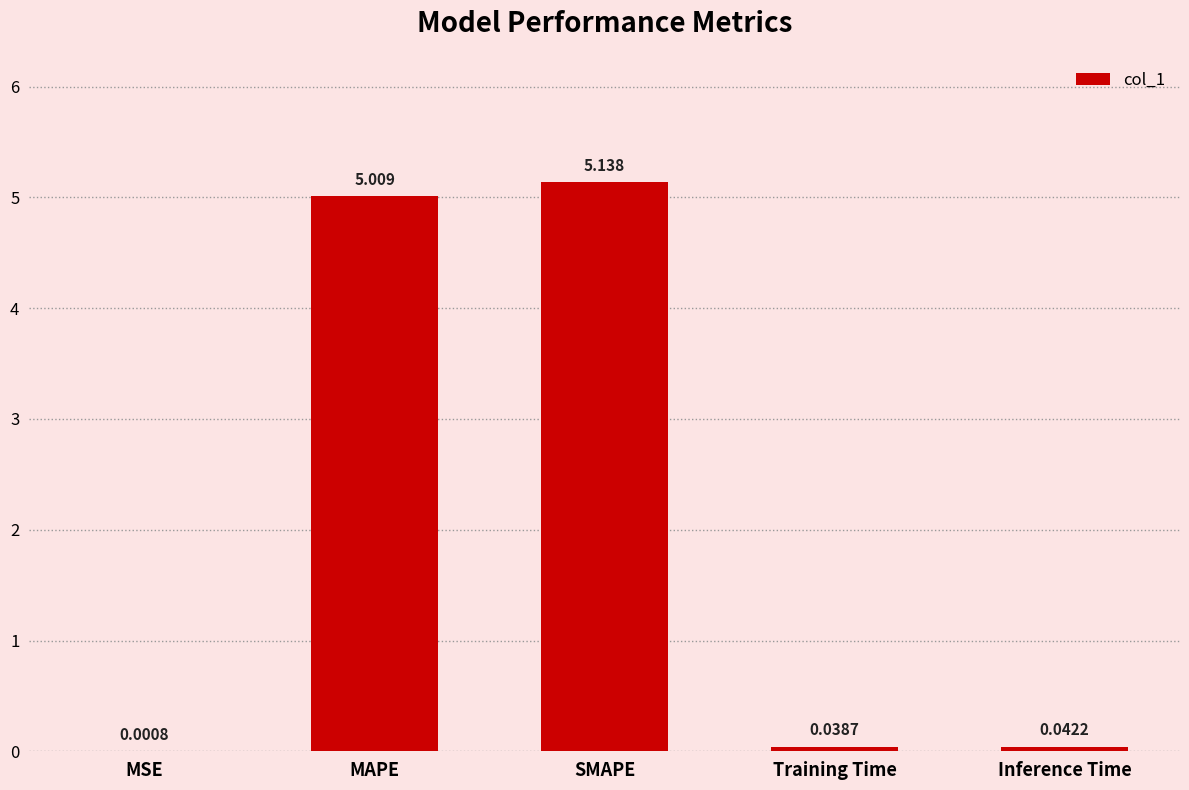

Between MSE and SMAPE, which is larger?

SMAPE